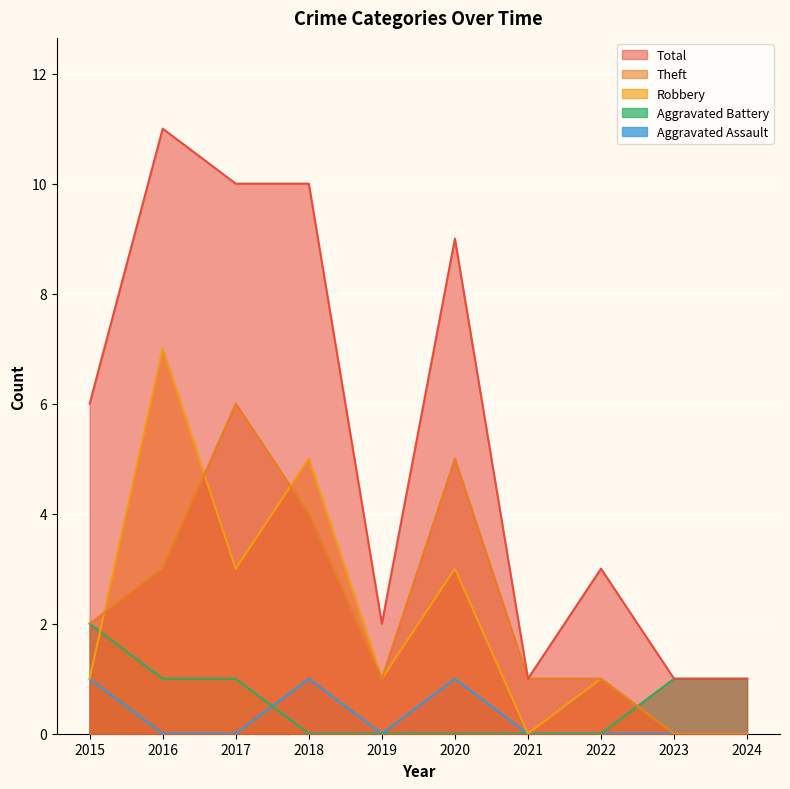

At which label does Aggravated Battery first exceed 1?

2015